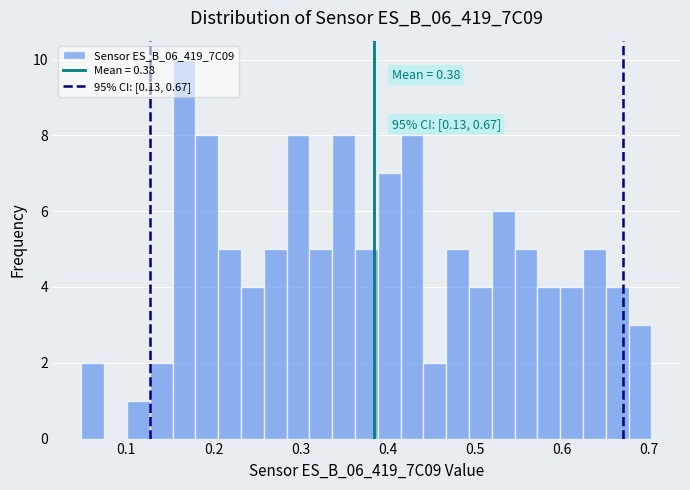

Read against the x-axis, roughly where is the centre of the tallest bar?

0.17